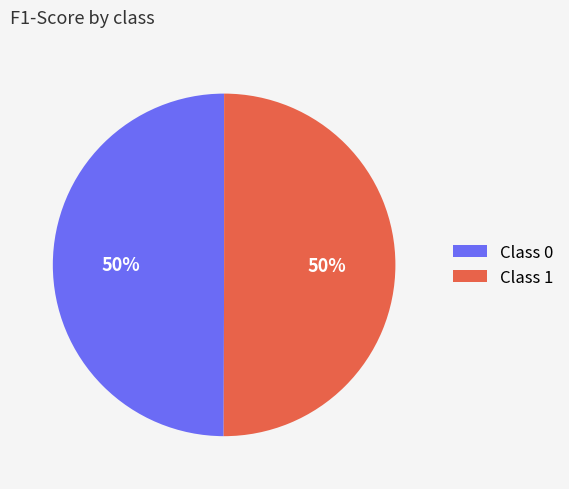

Combined, do Class 1 and Class 0 account for over 50%?

Yes